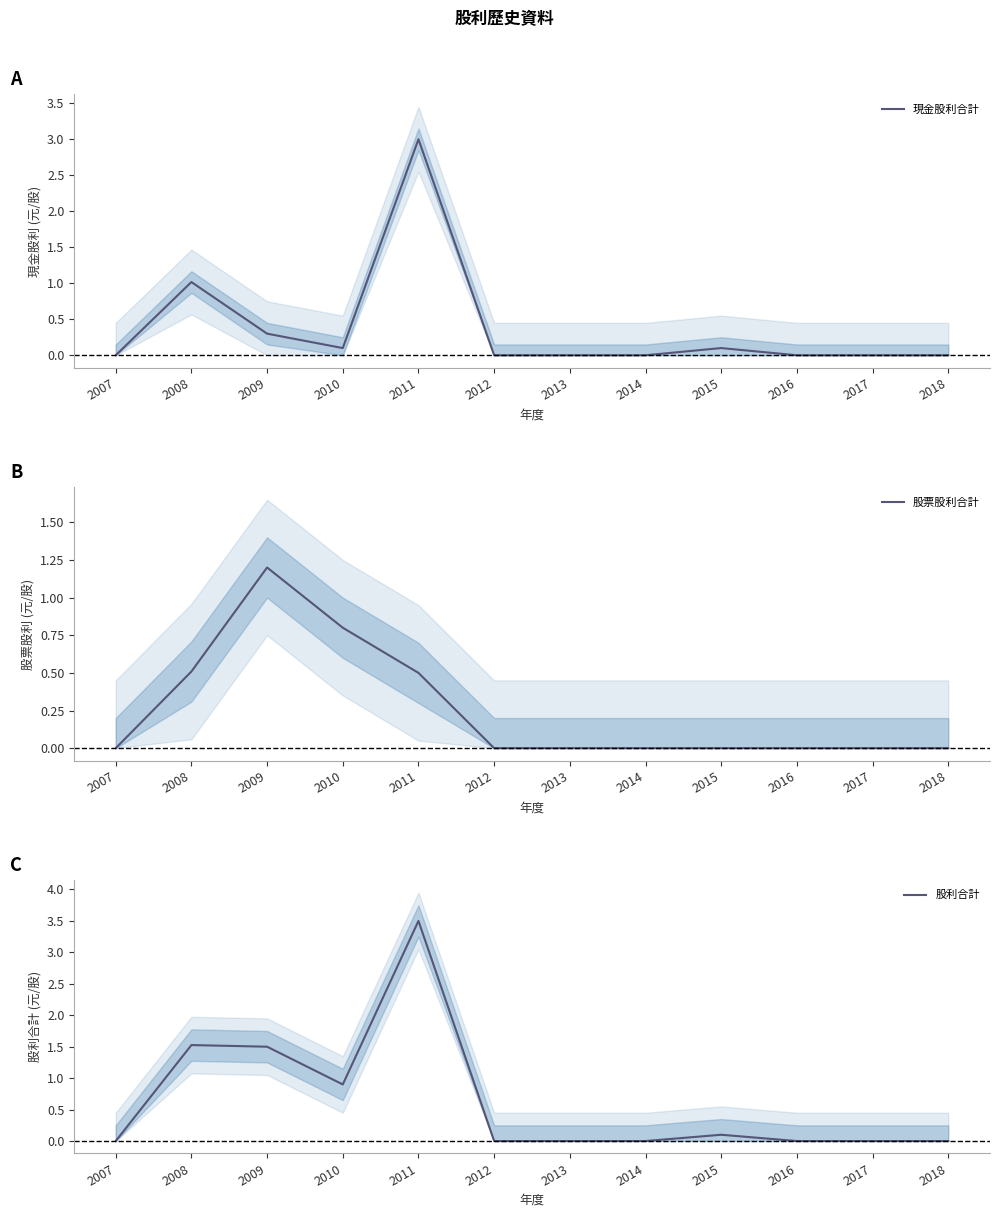

At how many categories does at least one series exceed 0?

5